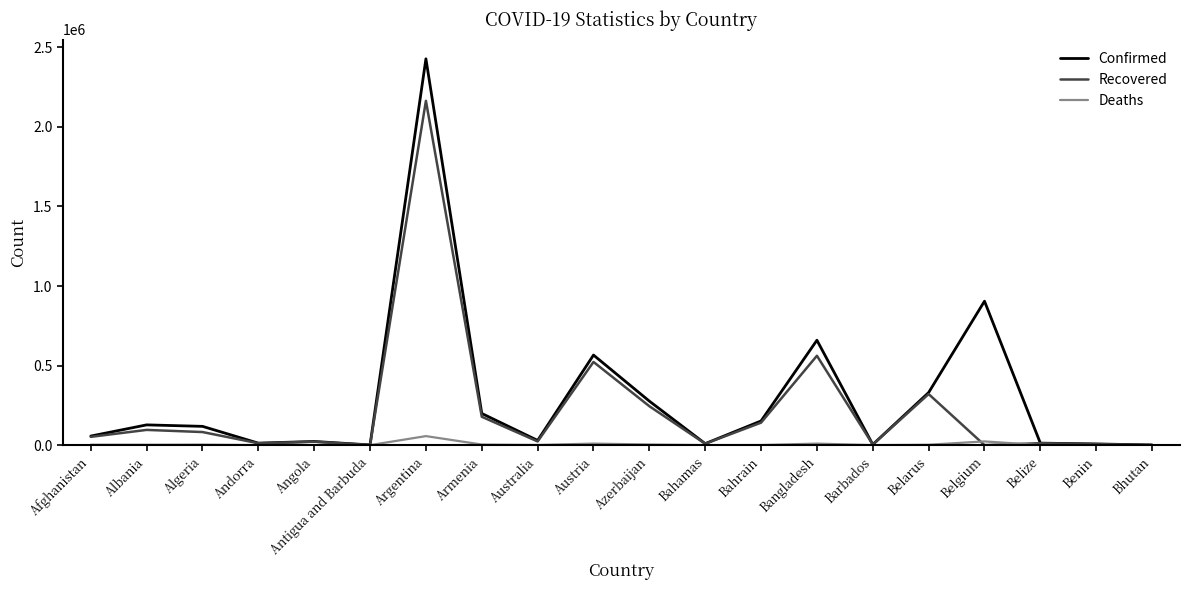

Rank the series by their average value, from lowest to highest.

Deaths, Recovered, Confirmed